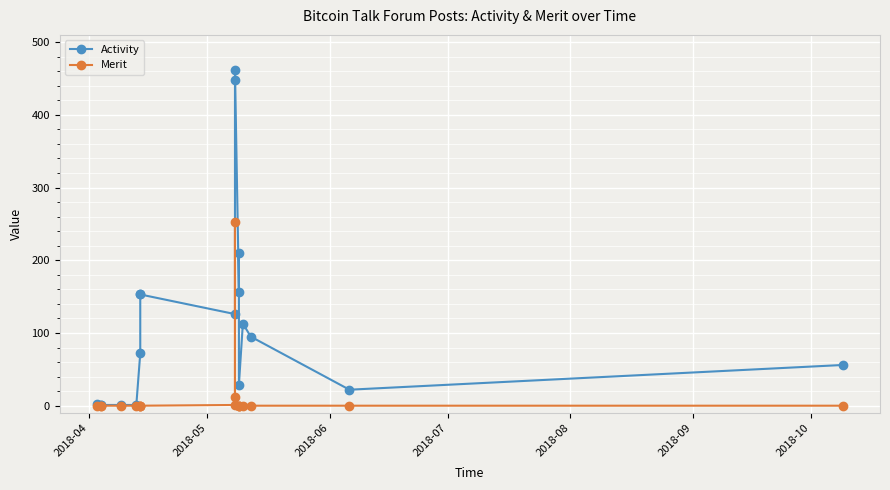

True or false: Merit and Activity intersect in this chart.

False